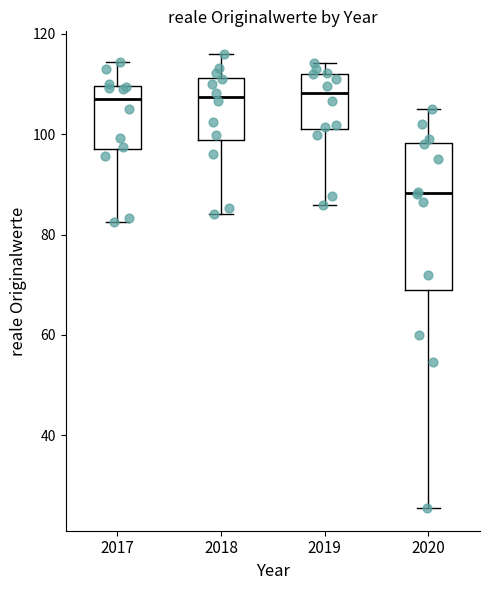

Where is the lower edge of the box at x = 2020 on the y-axis? The values are not printed on the chart, so give them approximately, as read against the axis.

70